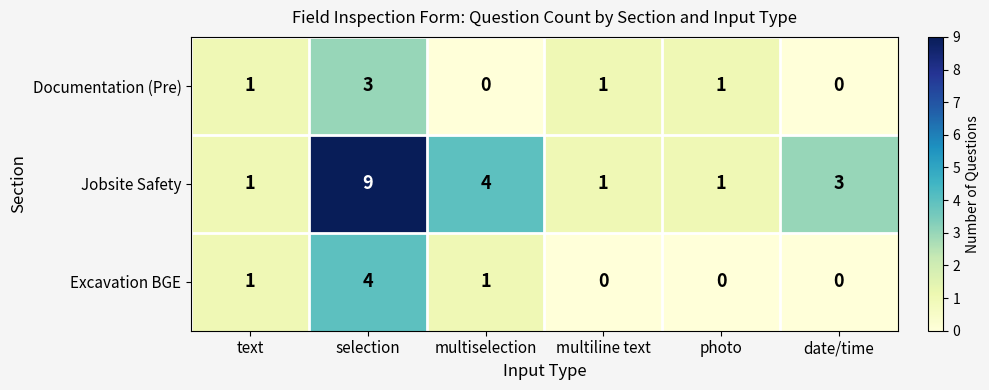

Rank the series by their maximum value, from lowest to highest.

Documentation (Pre), Excavation BGE, Jobsite Safety